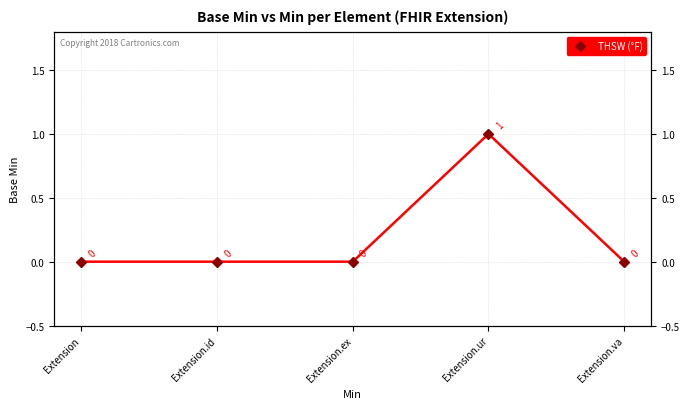

What value does the data have at Extension.ur?

1